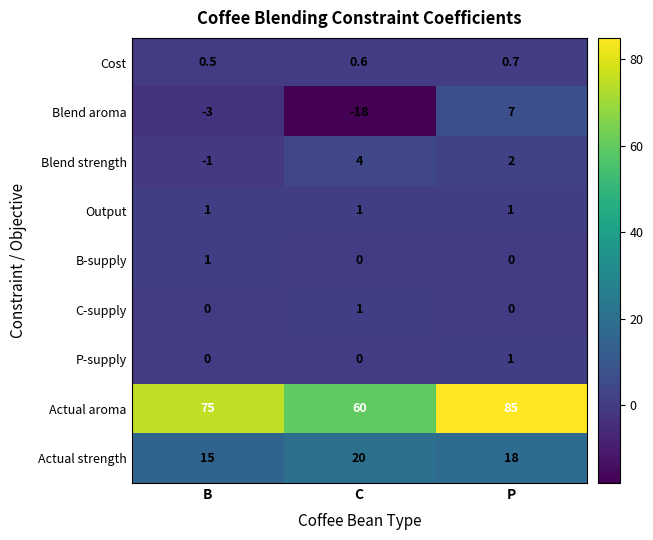

What is the difference between the highest and lowest values at C?

78.0